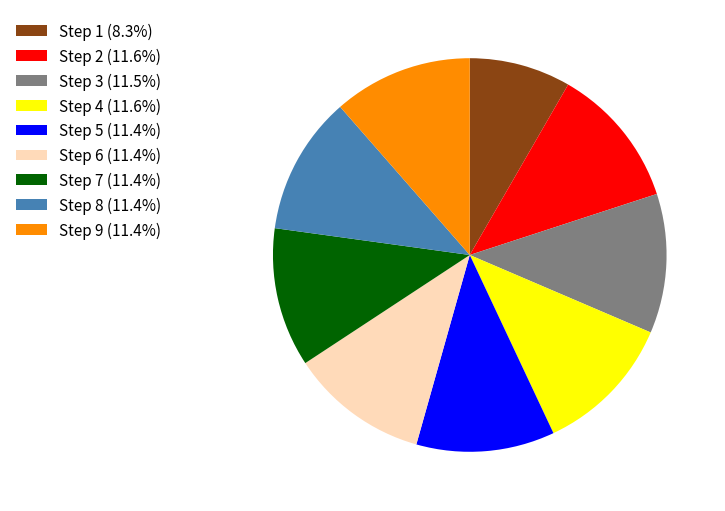

Does any single category account for the majority?

No